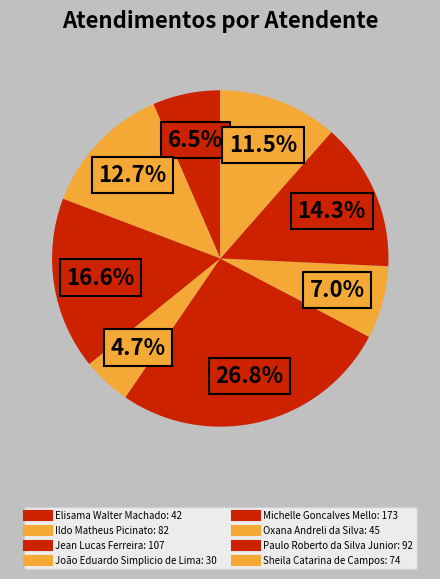

Count the number of slices in the pie.

8